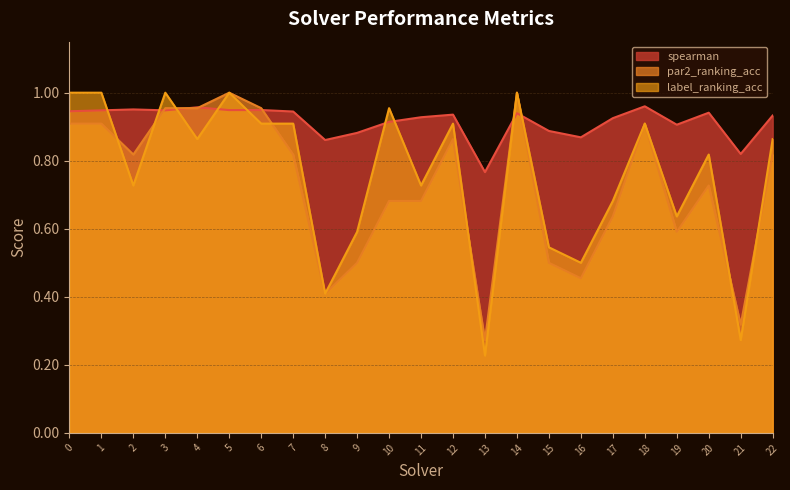

The label_ranking_acc series shows 1.0 at 14. True or false?

True